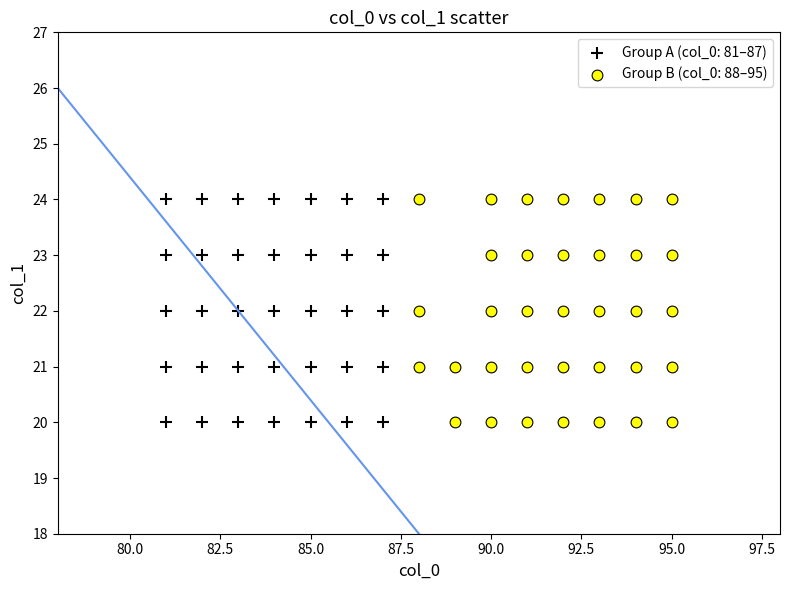

What are all the series names shown in the legend?

Group A (col_0: 81–87), Group B (col_0: 88–95)